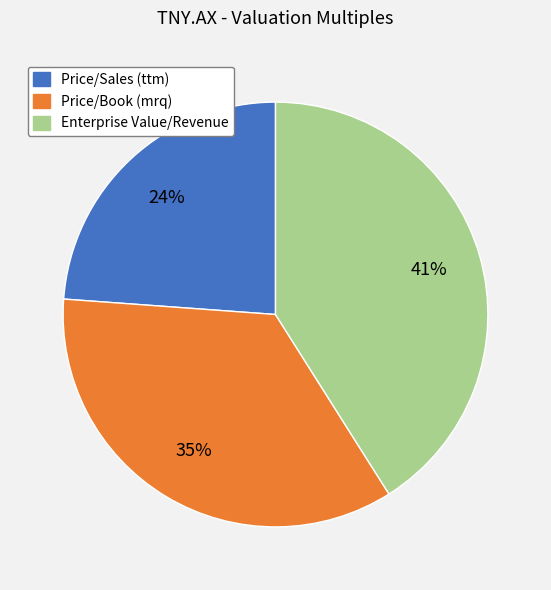

To the nearest percent, what percentage of the pie is Enterprise Value/Revenue?

41%